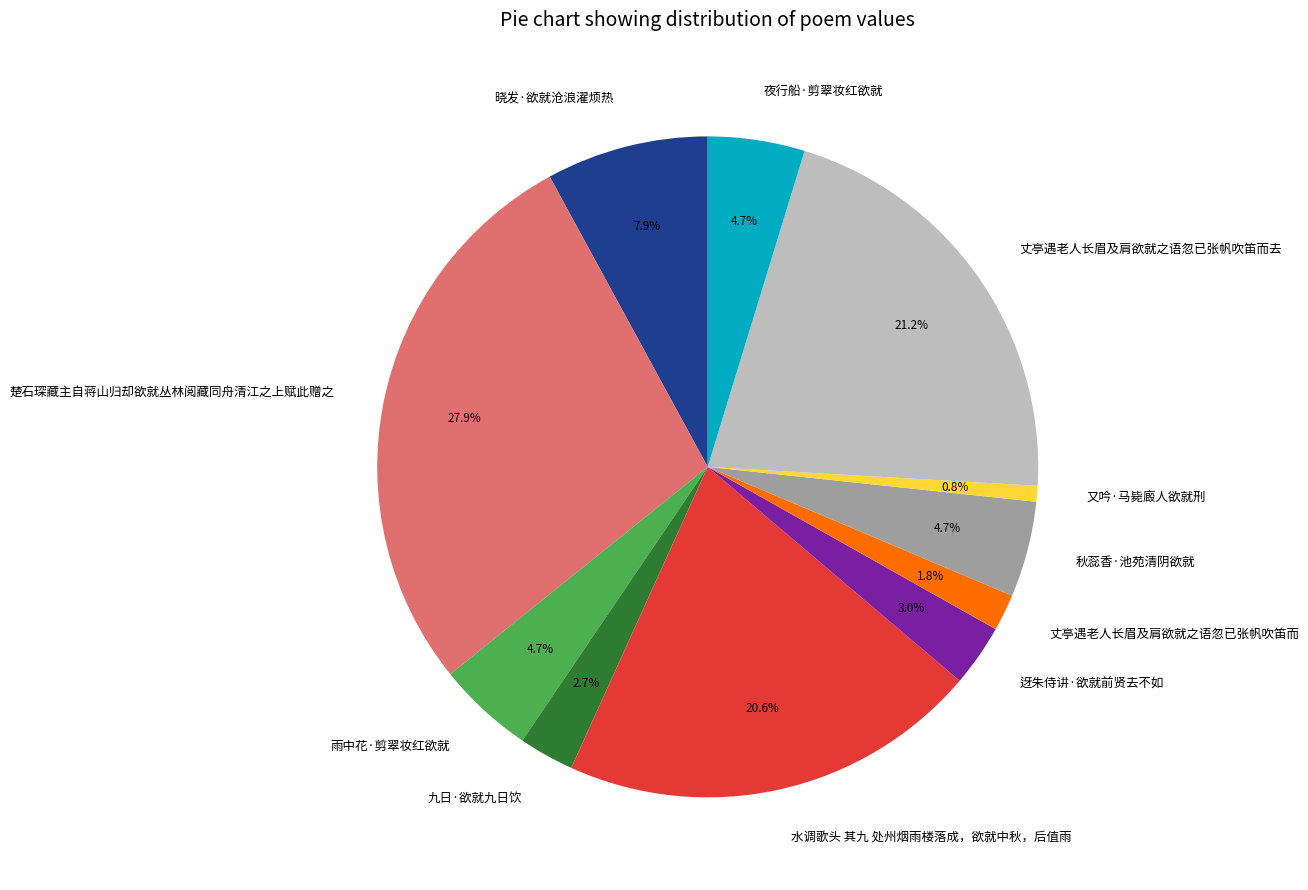

To the nearest percent, what is the combined percentage of 楚石琛藏主自蒋山归却欲就丛林阅藏同舟清江之上赋此赠之 and 丈亭遇老人长眉及肩欲就之语忽已张帆吹笛而去?

49%